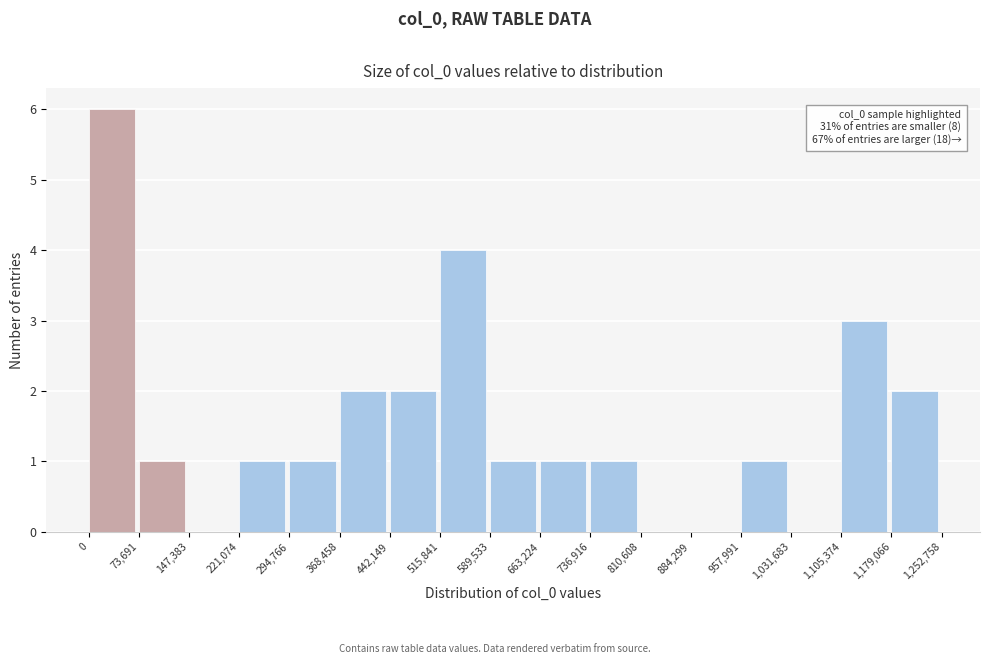

Over which range of the x-axis is the bar tallest?

0 to 73,691